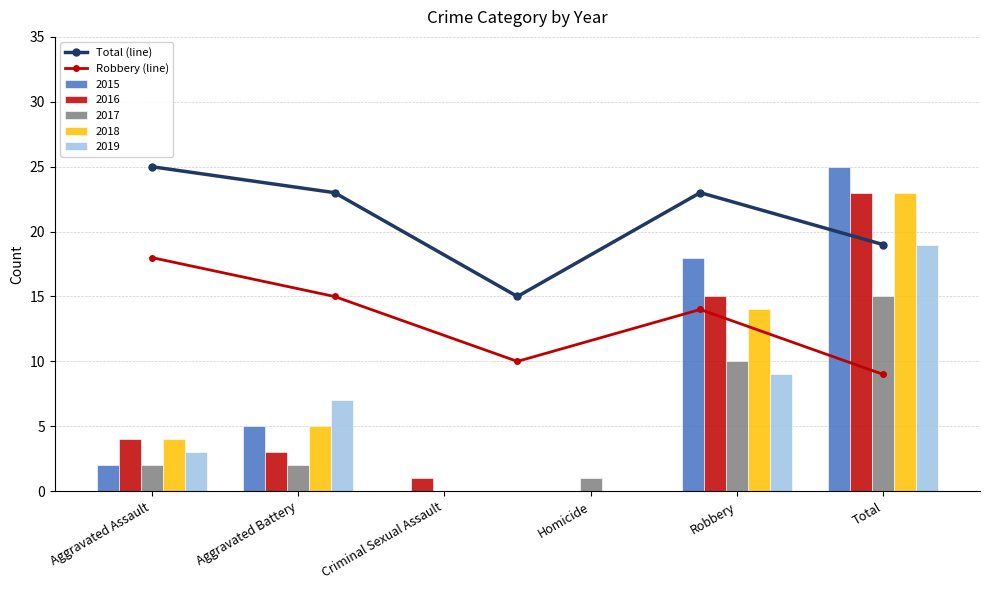

Which series has the largest total across all categories?

Total (line)